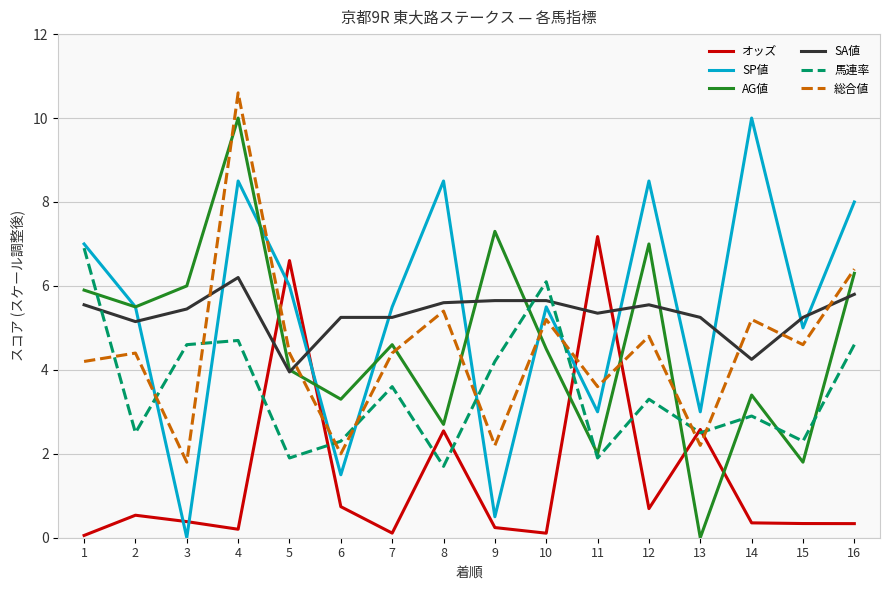

What is the total value across all series at 7?

23.5